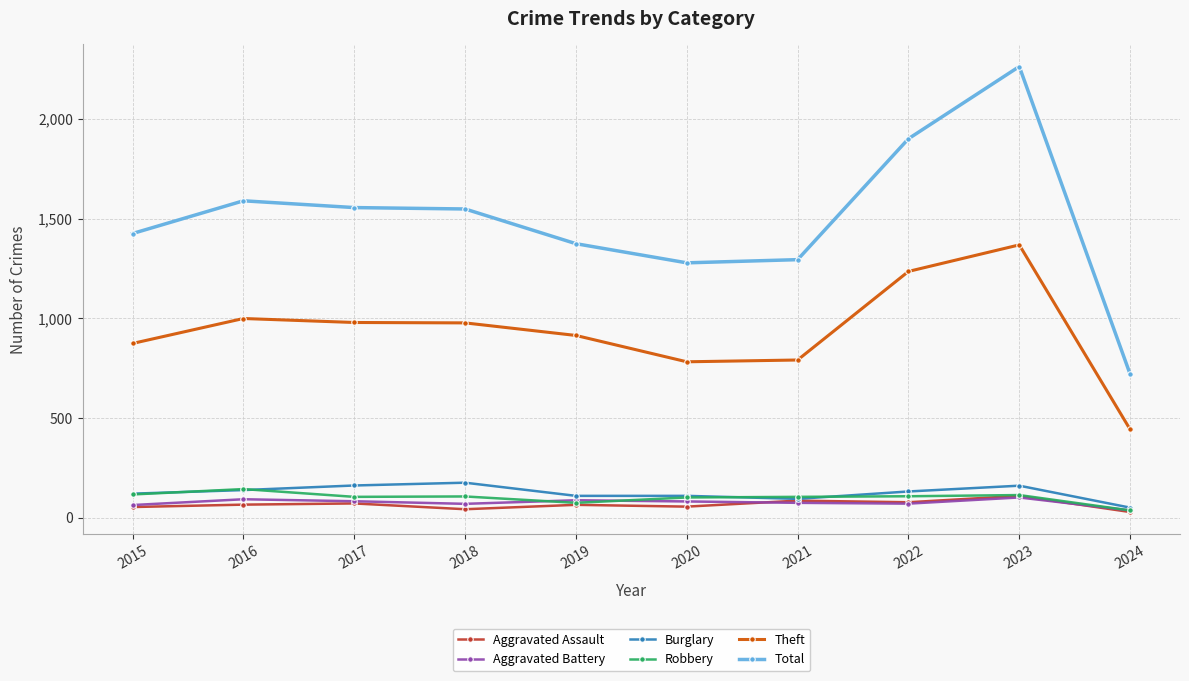

What is the difference between the highest and lowest values at 2020?

1222